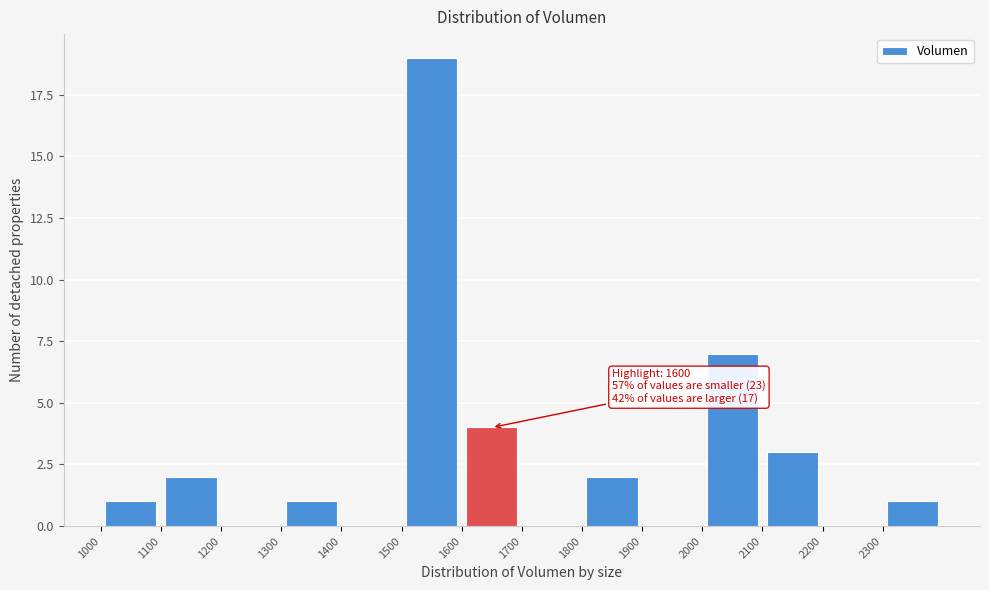

Over which range of the x-axis is the bar tallest?

1500 to 1600